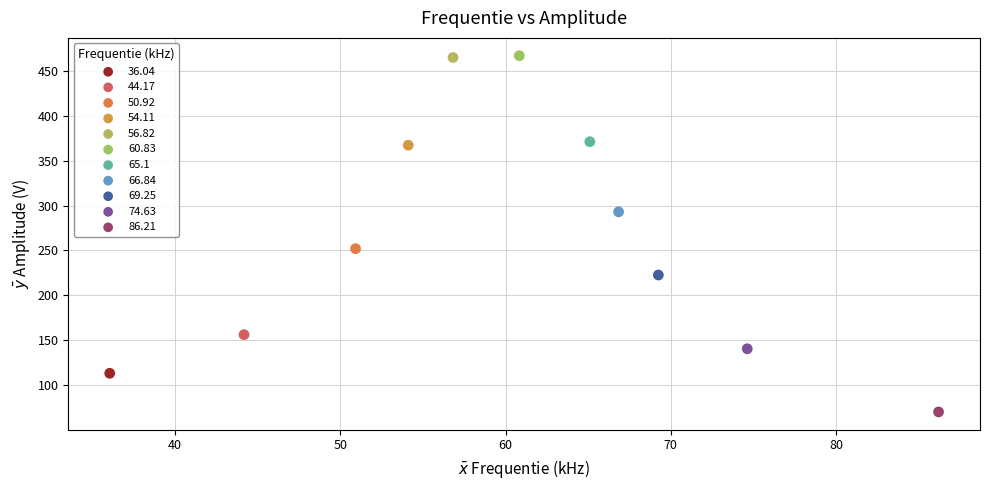

What are all the series names shown in the legend?

36.04, 44.17, 50.92, 54.11, 56.82, 60.83, 65.1, 66.84, 69.25, 74.63, 86.21